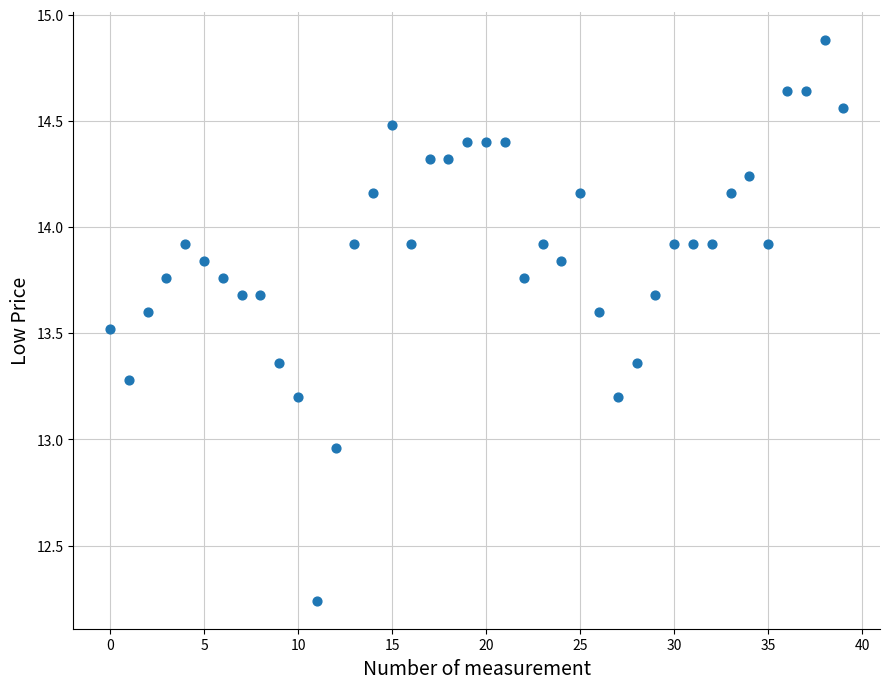

What is the range of Y values (max minus min)?

2.6